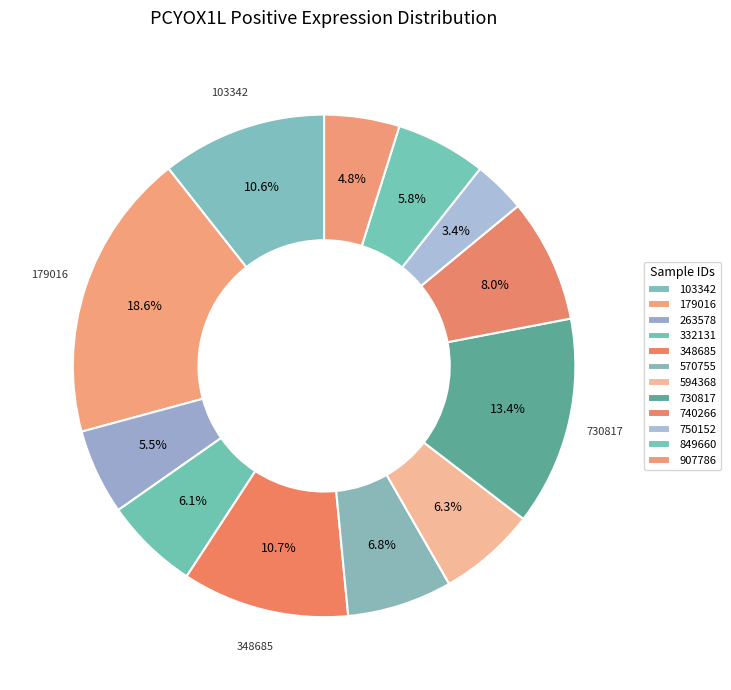

Count the number of slices in the pie.

12